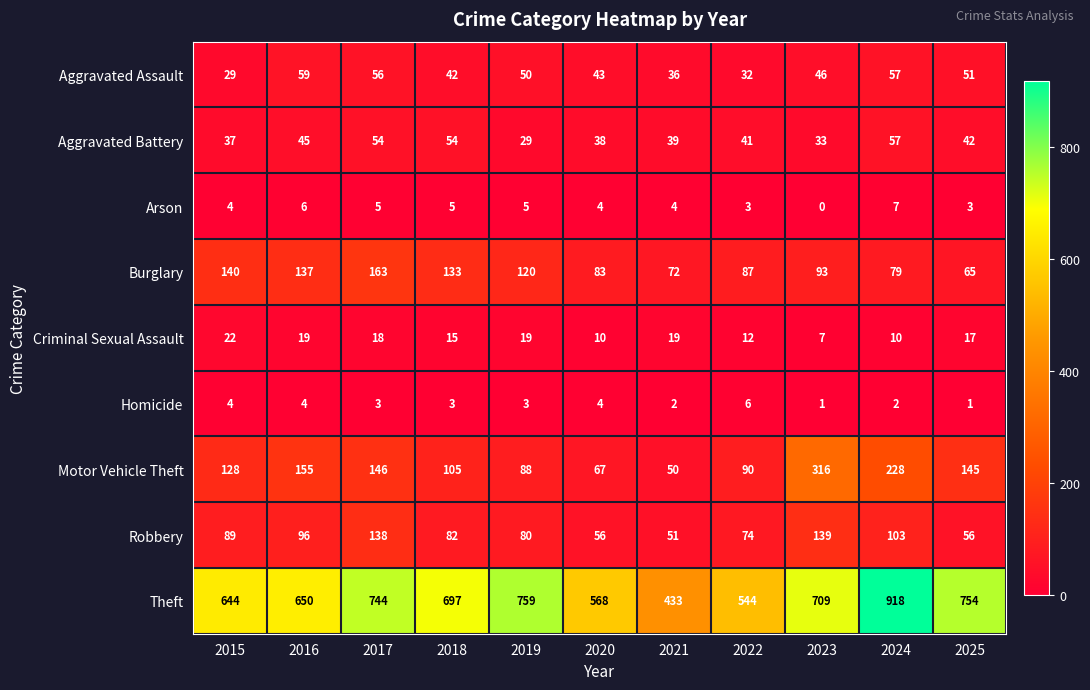

List the series in order of their peak value, lowest first.

Homicide, Arson, Criminal Sexual Assault, Aggravated Battery, Aggravated Assault, Robbery, Burglary, Motor Vehicle Theft, Theft